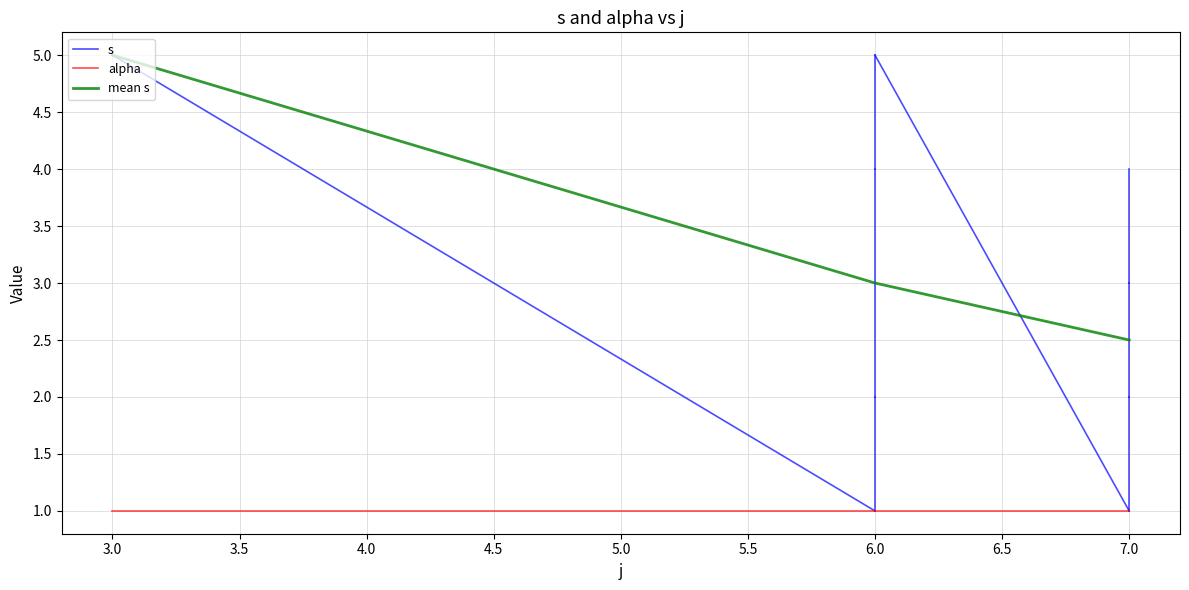

List the labels in order of alpha value, largest first.

3, 6, 6, 6, 6, 7, 7, 7, 7